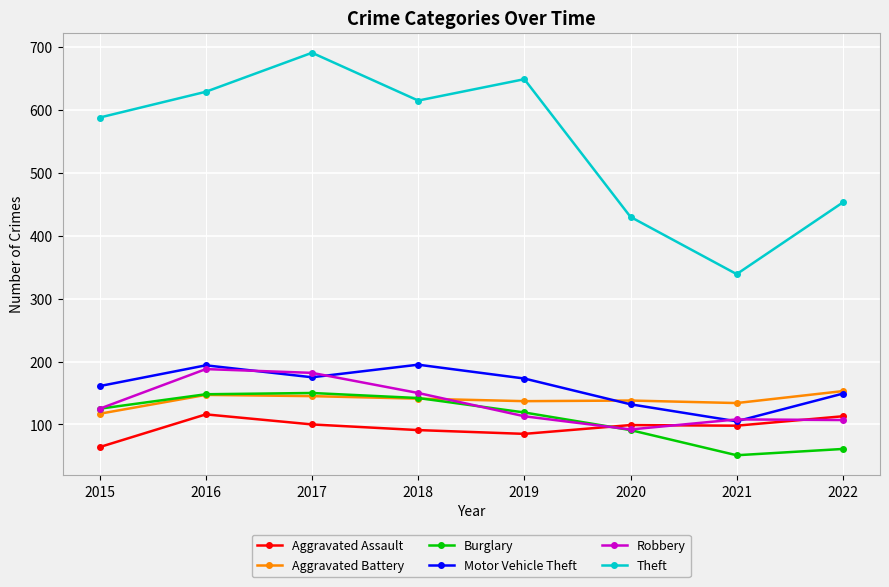

In Theft, how many points are higher than both neighbors (excluding endpoints)?

2